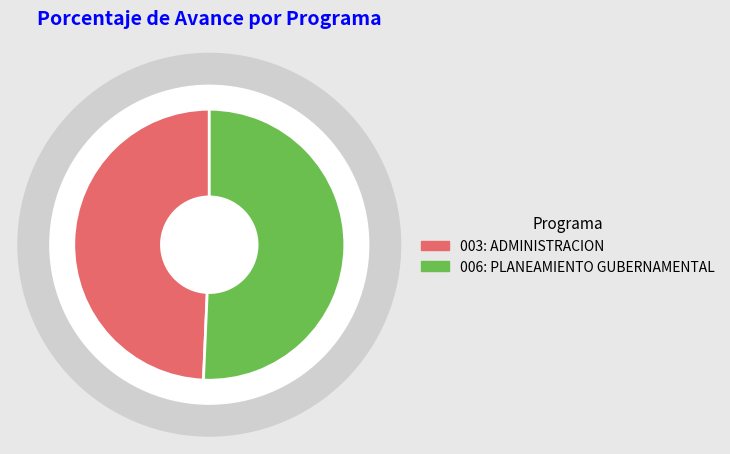

What is the largest slice in the pie chart?

006: PLANEAMIENTO GUBERNAMENTAL